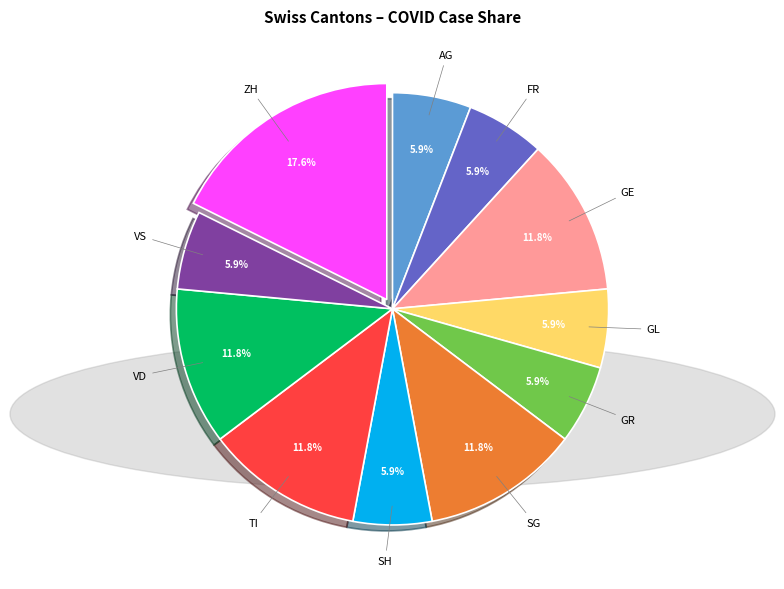

What is the ratio of the value at VD to the value at VS?

2.0